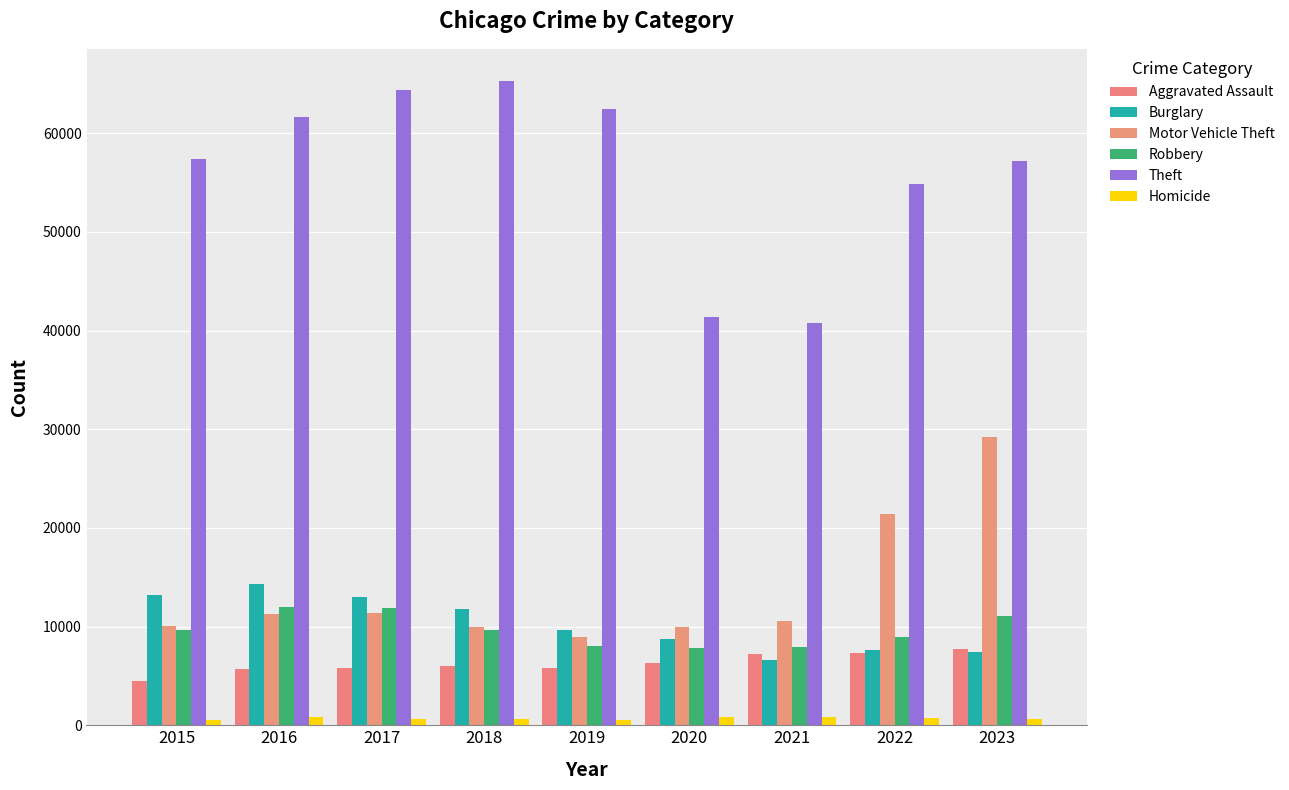

What is the difference between the maximum and minimum values in the Homicide series?

308